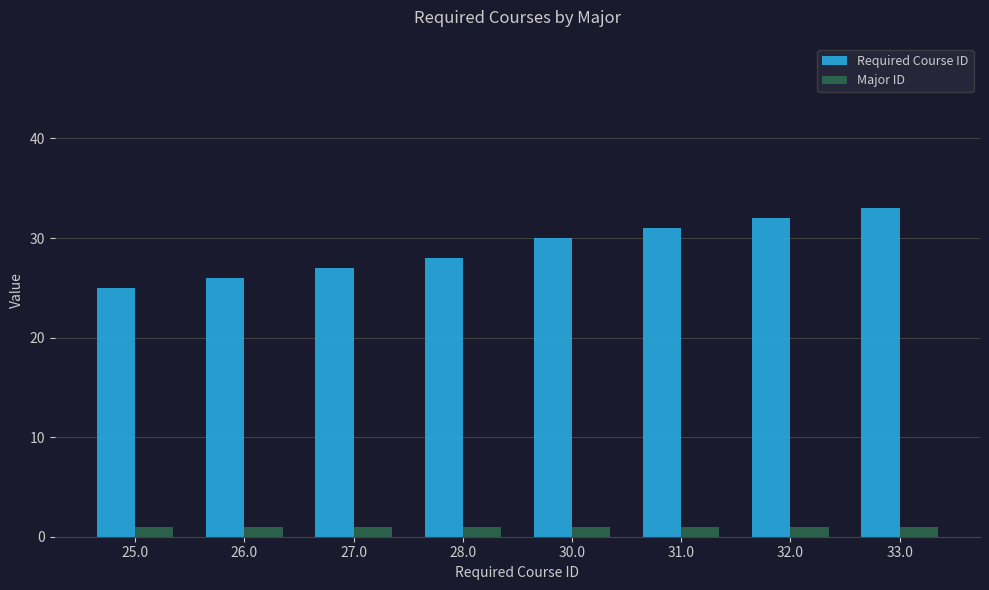

Which series has the largest range (max minus min)?

Required Course ID